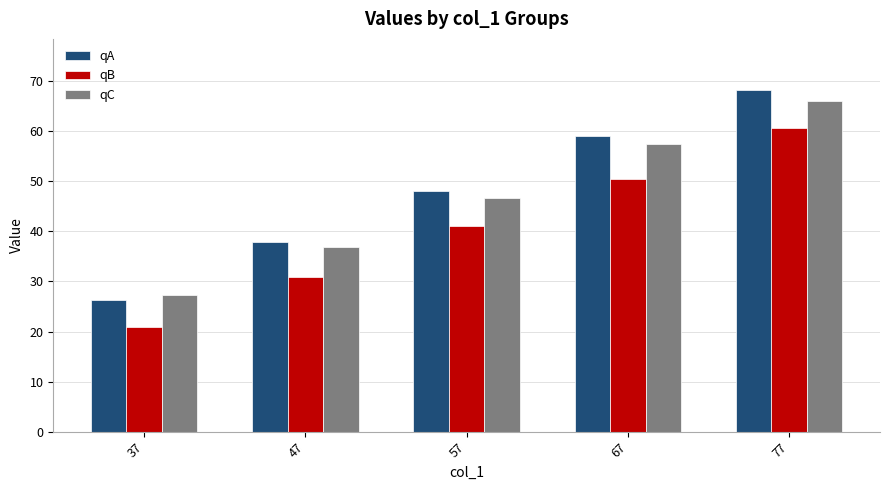

Between 37 and 77, which series saw the biggest shift?

qA